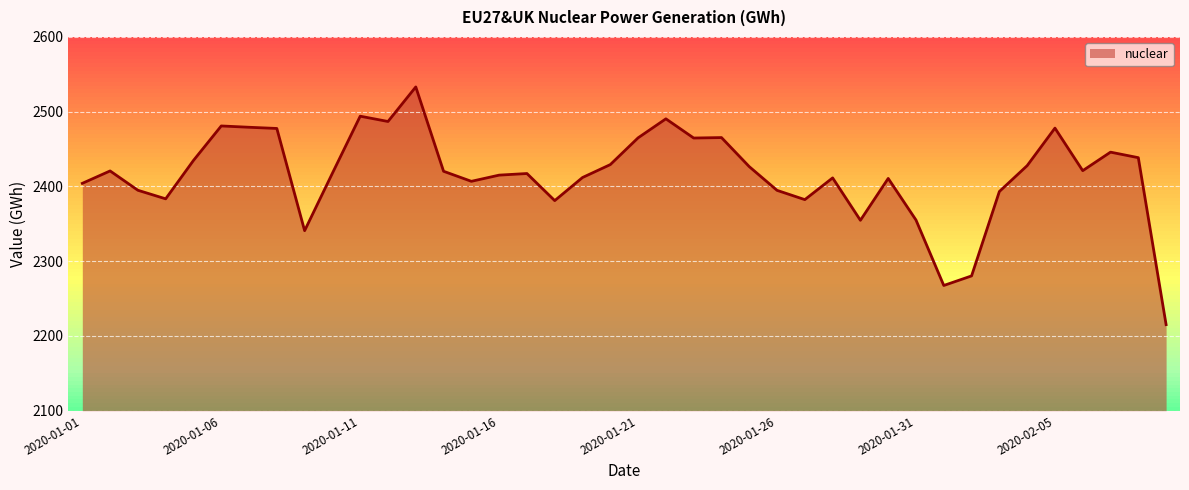

Read the value at 2020-01-25.

2426.5